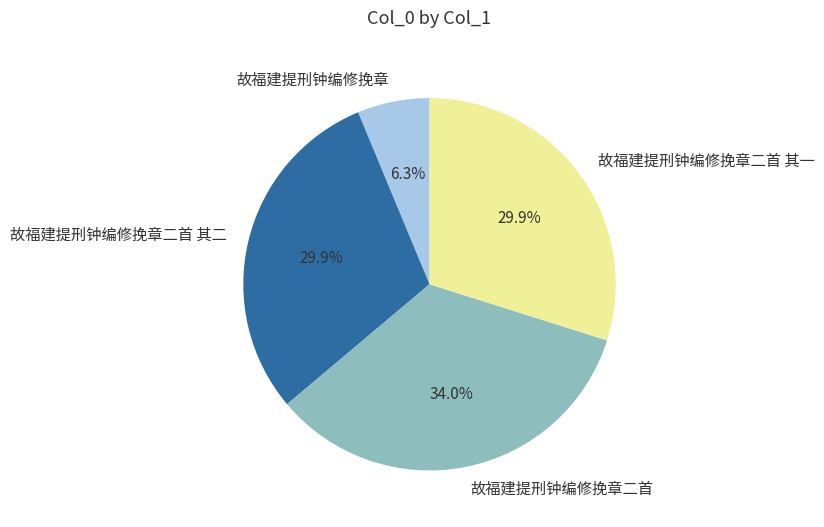

Do 故福建提刑钟编修挽章二首 and 故福建提刑钟编修挽章 together represent more than half of the pie?

No